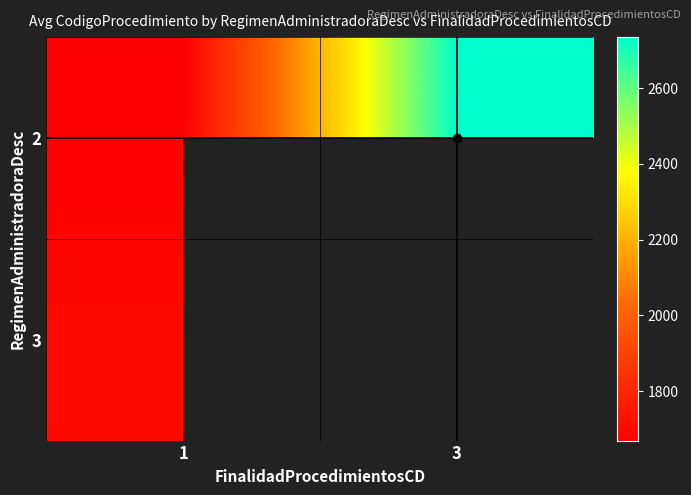

At which label is 3 closest to 1705?

1